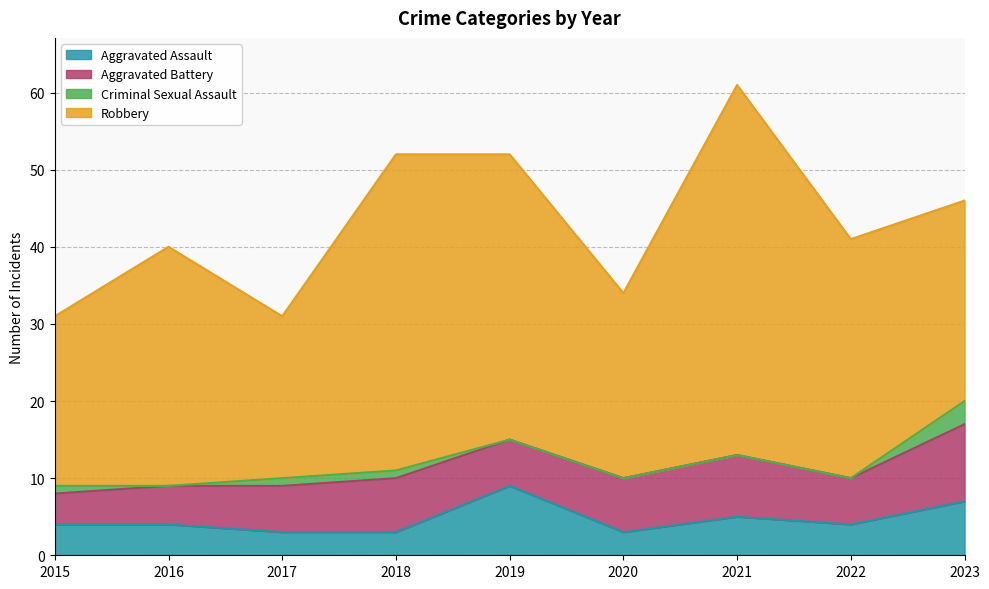

How many Criminal Sexual Assault values are between 0 and 1?

8